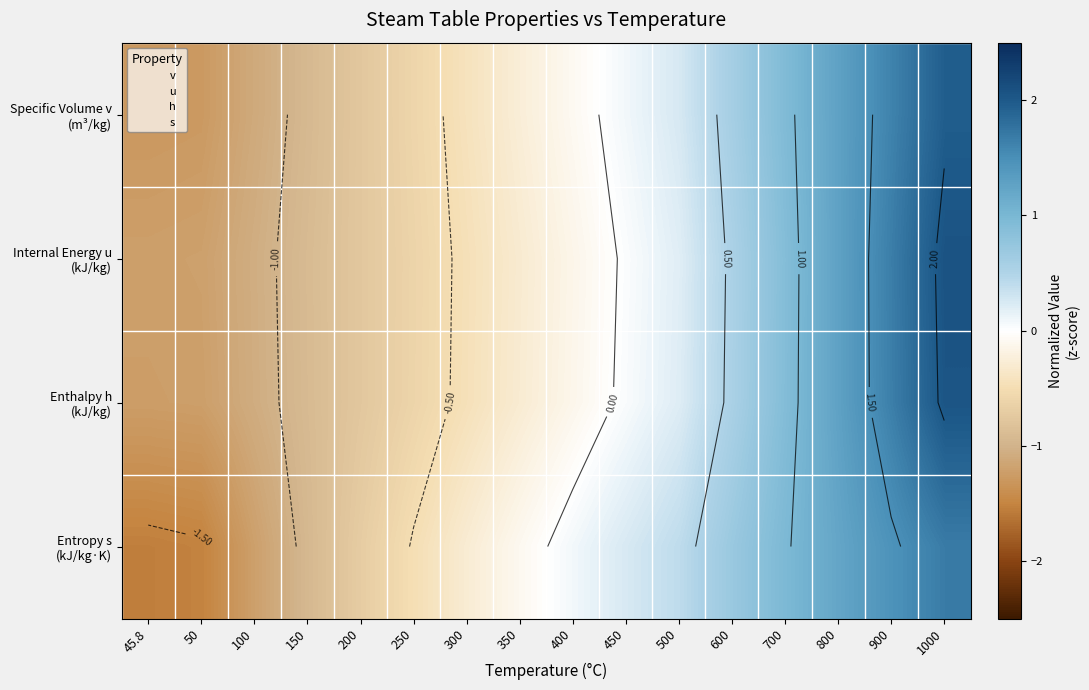

Rank the series at 200 from lowest to highest value.

Specific Volume v (m³/kg), Enthalpy h (kJ/kg), Internal Energy u (kJ/kg), Entropy s (kJ/kg·K)